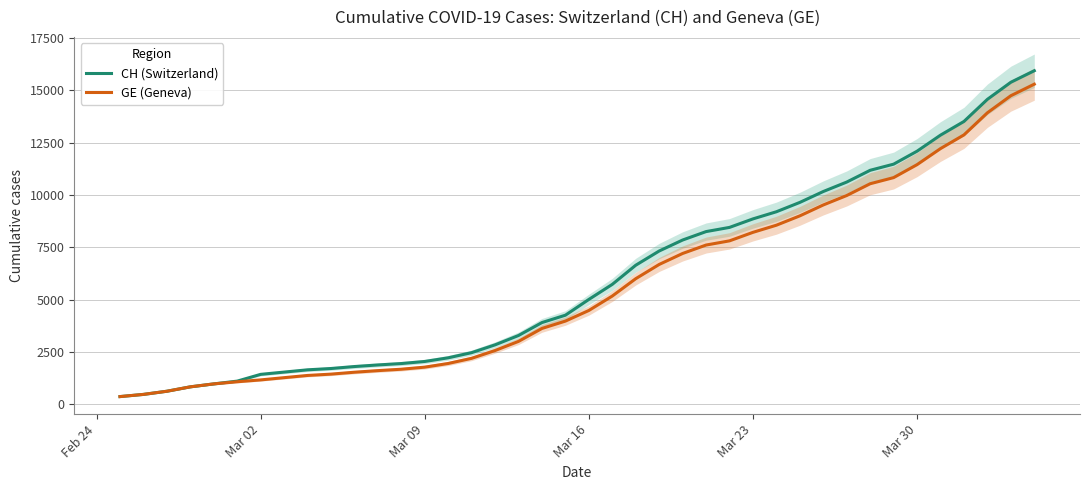

What is the highest value of the GE (Geneva) series?

15284